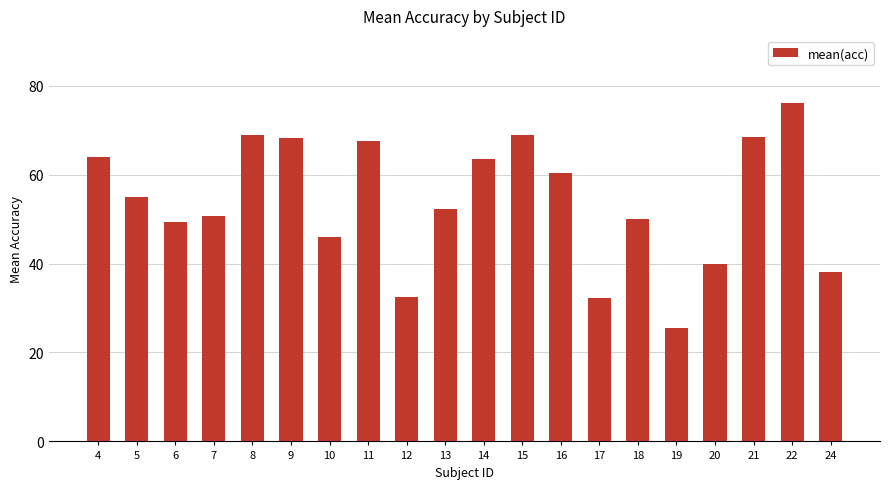

What is the smallest value displayed?

25.5